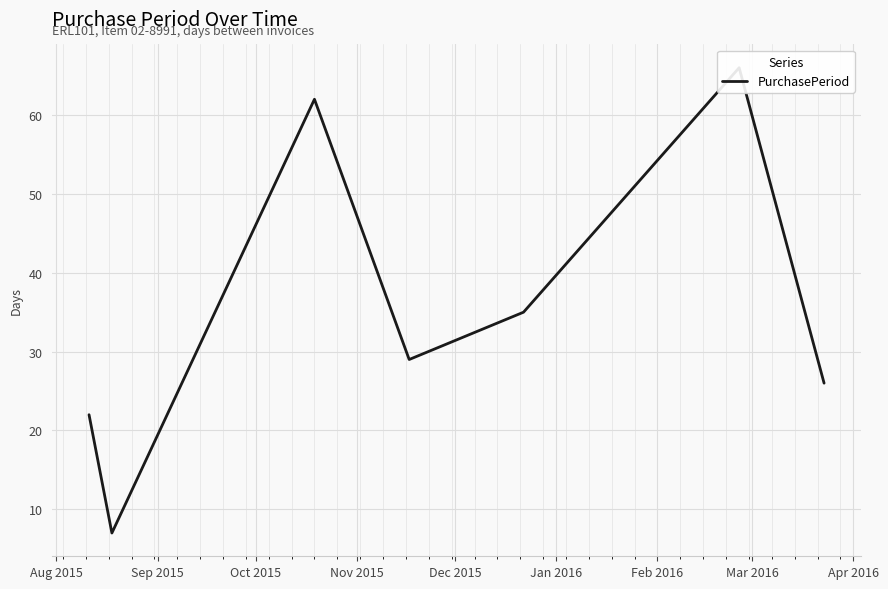

At which label does the data first exceed 29?

Oct 2015